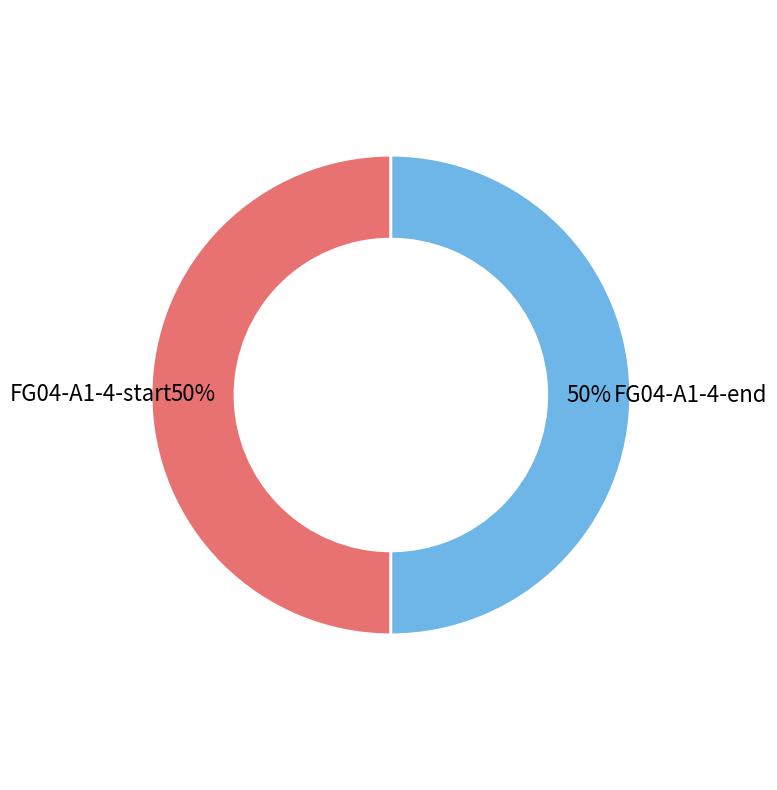

Rank the categories by value from highest to lowest.

FG04-A1-4-end, FG04-A1-4-start